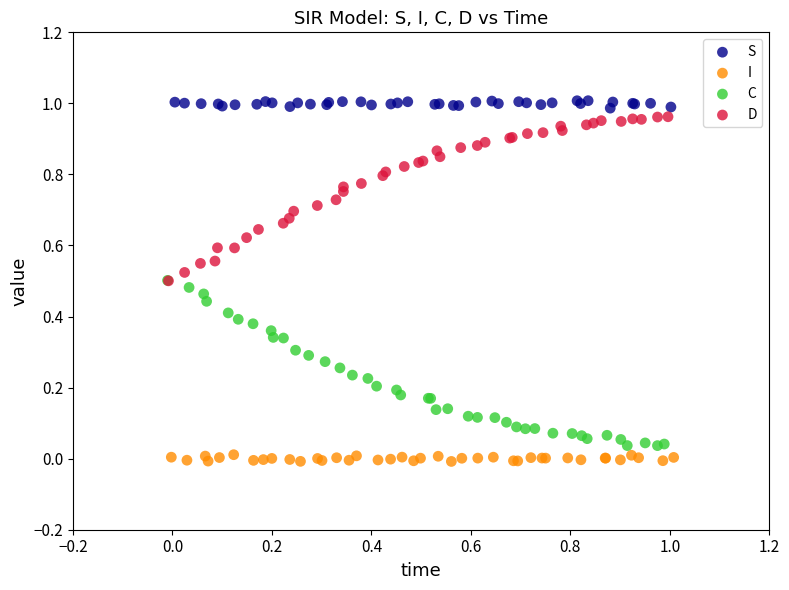

What are all the series names shown in the legend?

S, I, C, D